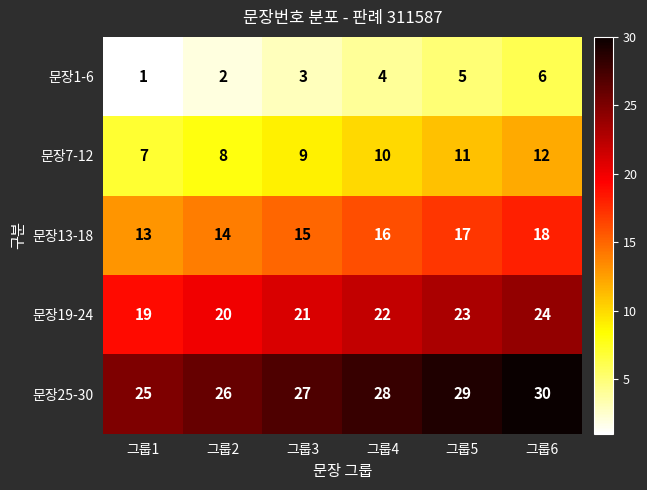

What is the difference between the maximum and minimum values in the 문장1-6 series?

5